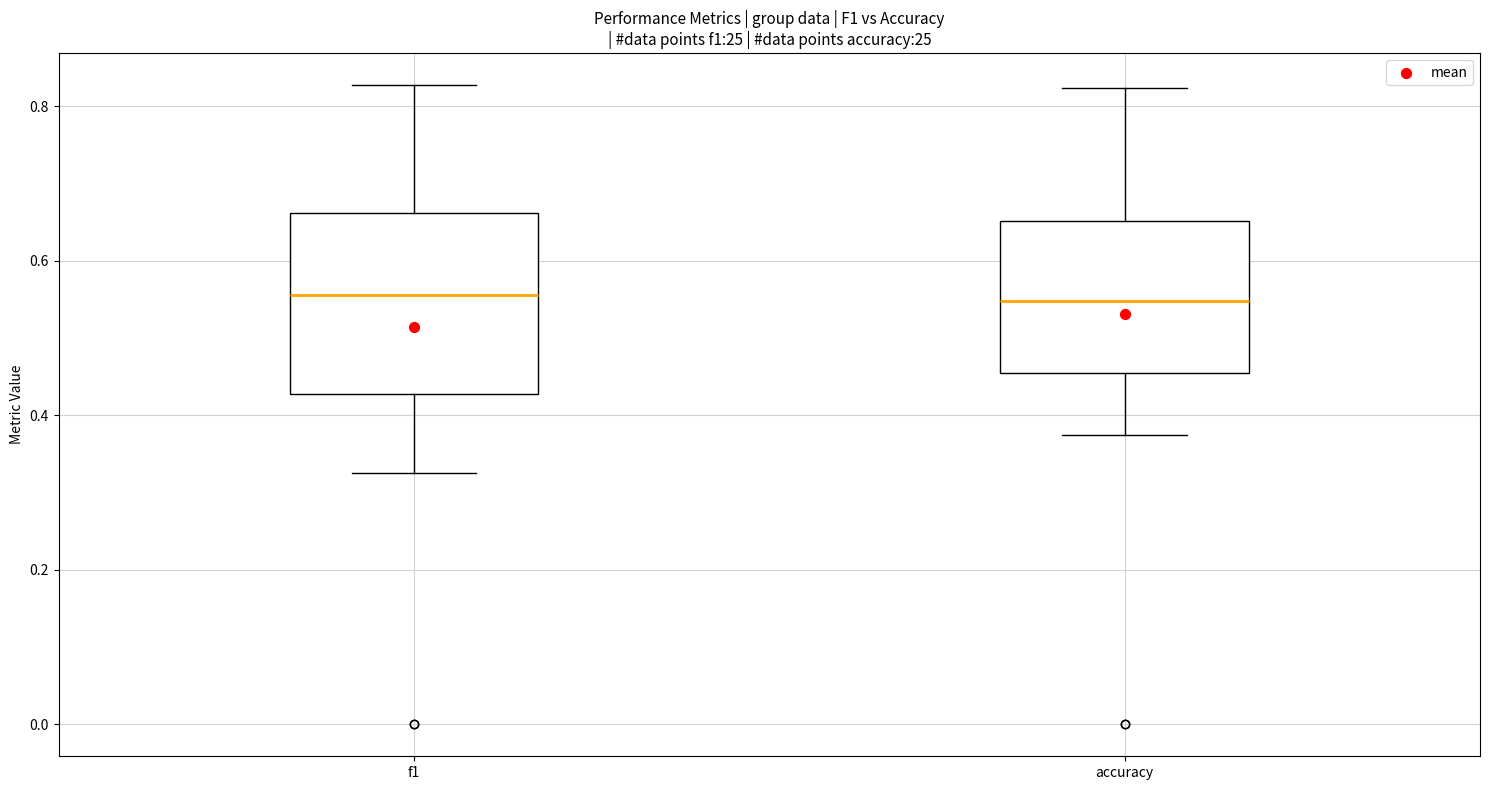

Which box is the tallest, from its lower edge to its upper edge?

f1